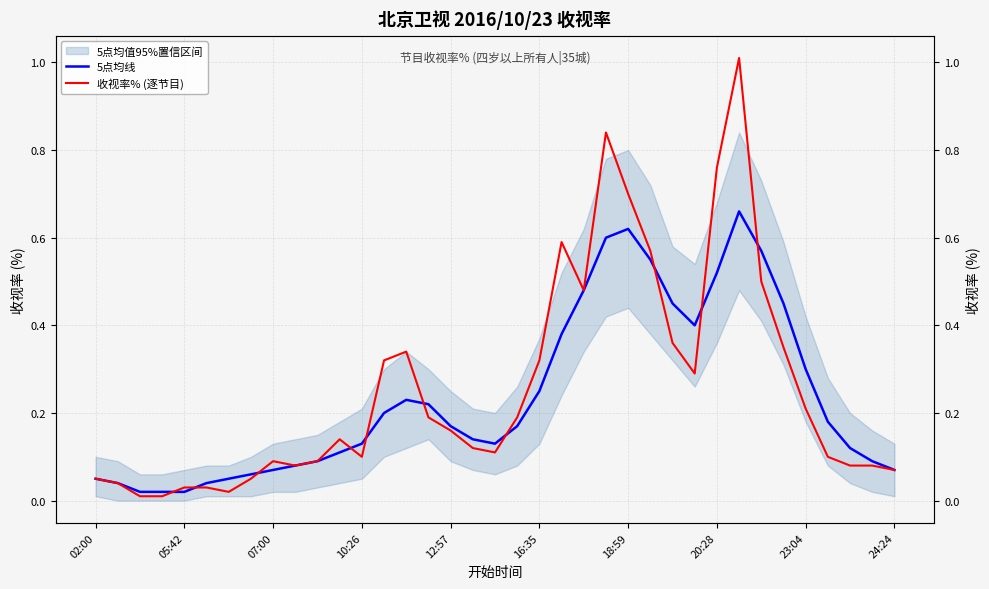

In 收视率% (逐节目), how many points are lower than both neighbors (excluding endpoints)?

6